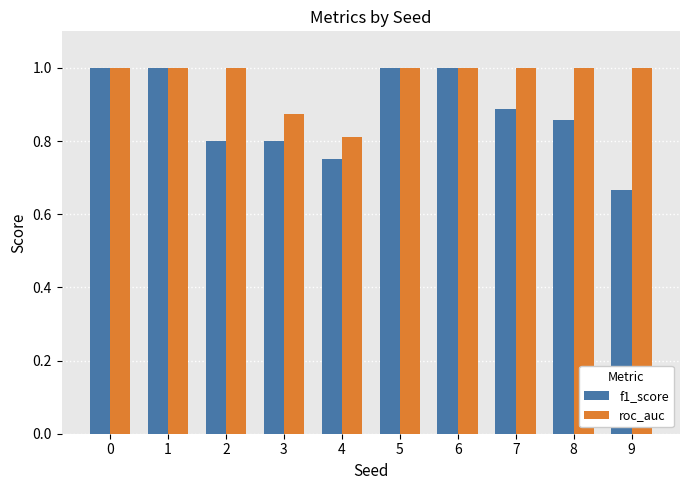

True or false: f1_score has a value of 1.5 at 8.

False